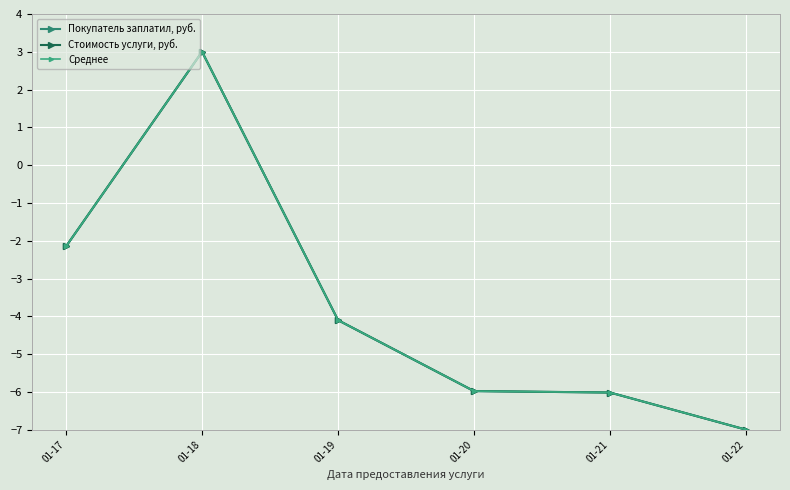

What is the approximate value of Среднее at 01-20?

-6.0